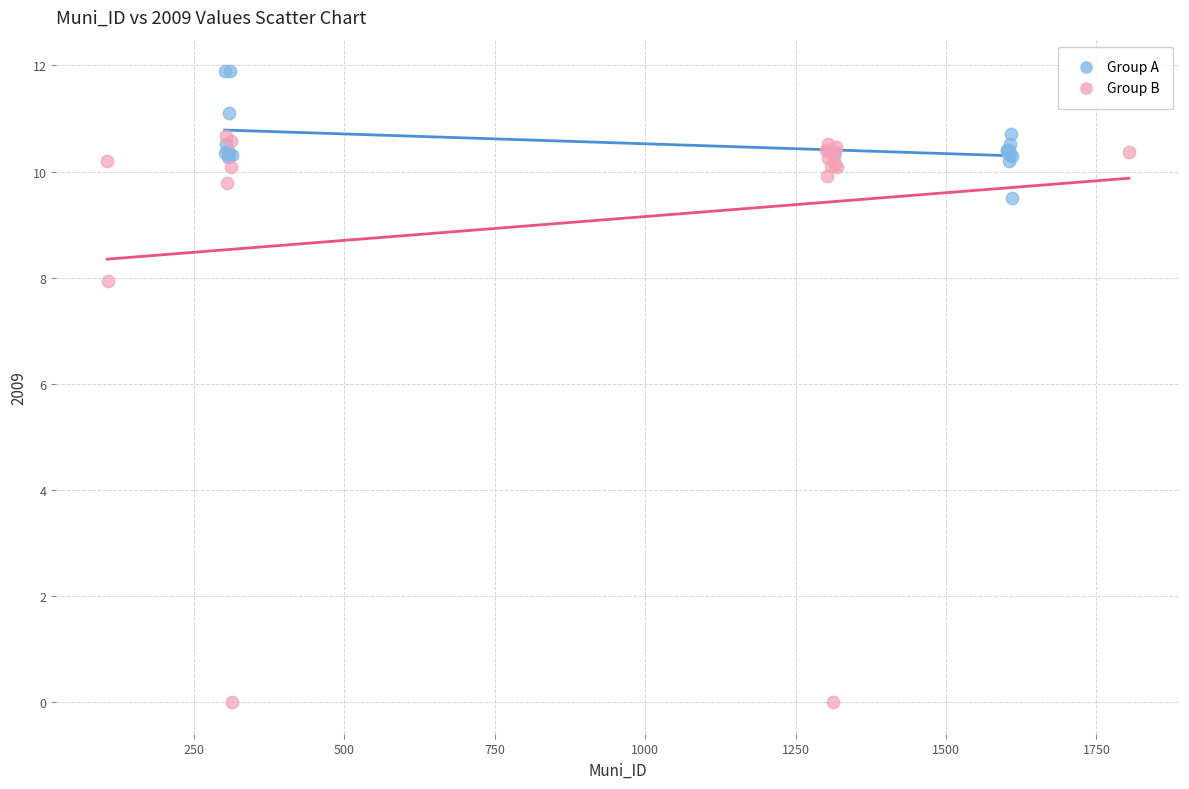

Which series reaches the minimum Y coordinate?

Group B